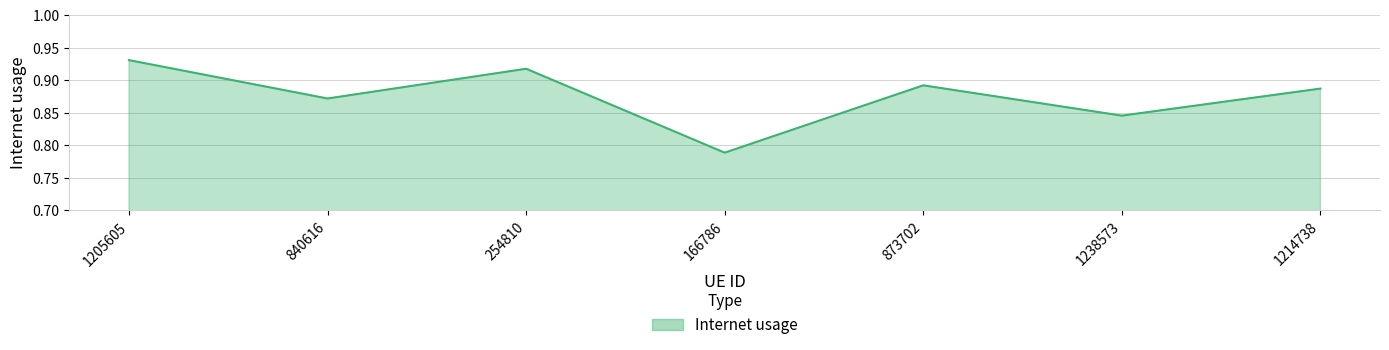

What is the difference between the second highest and second lowest values?

0.1